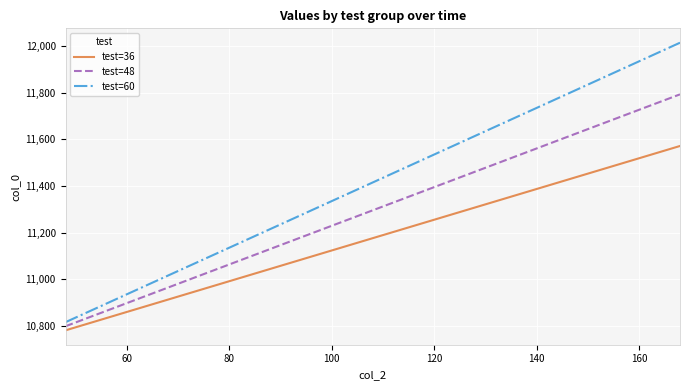

Which series has the widest spread of values?

test=60